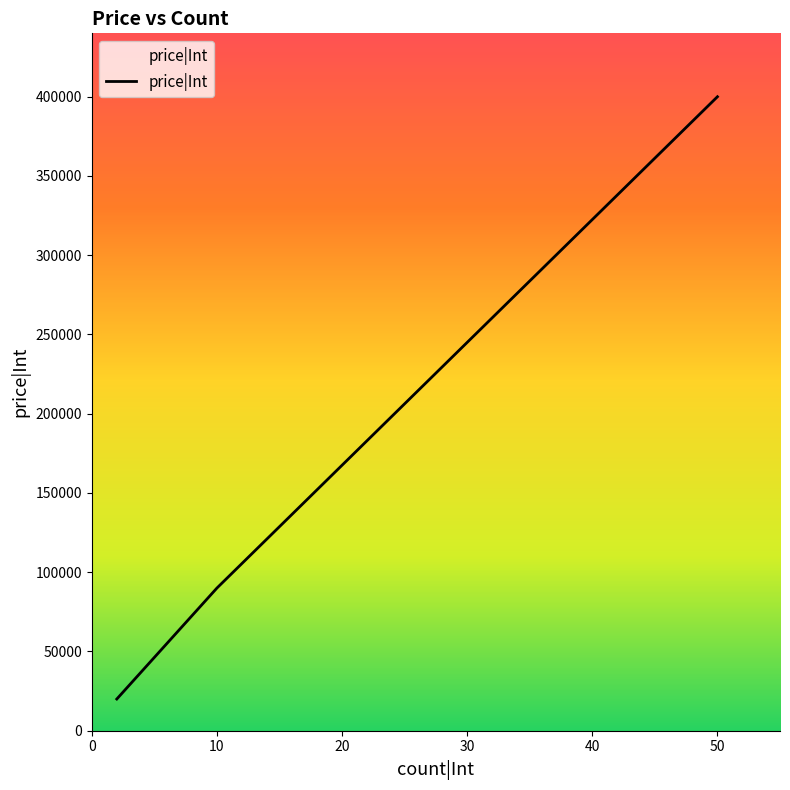

What is the maximum value shown in the chart?

400000